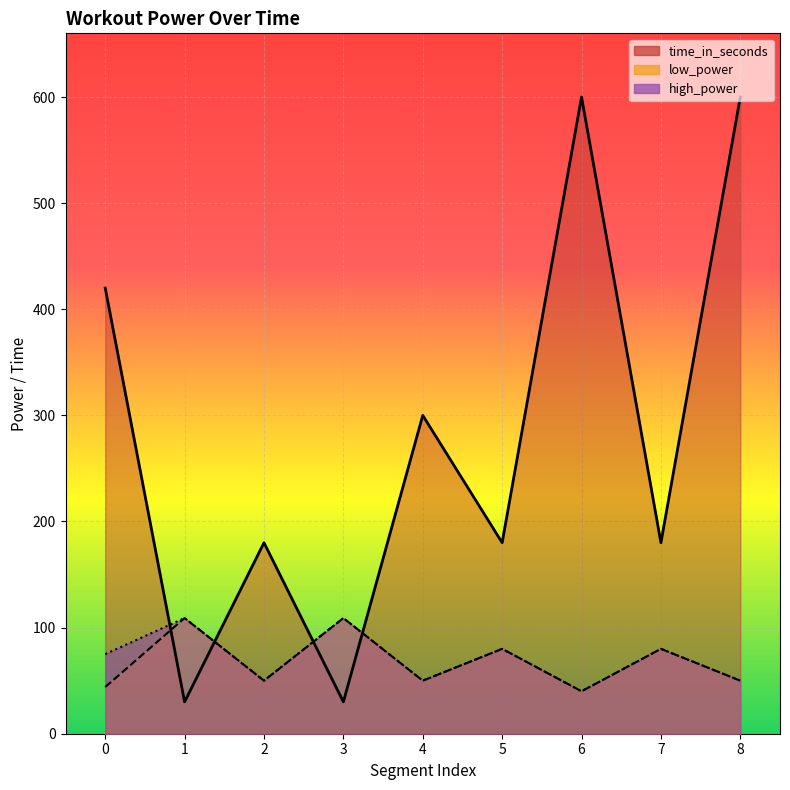

What is the difference between the maximum and second lowest values in the low_power series?

65